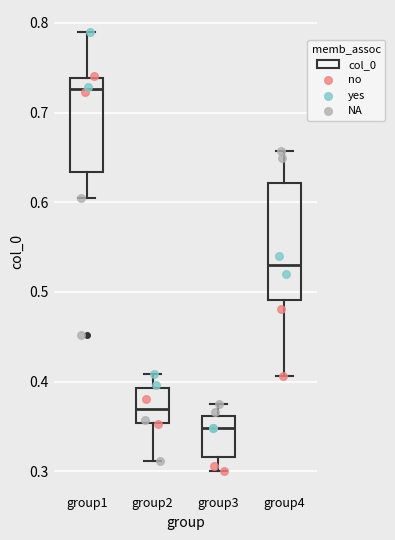

Reading left to right, read every box against the y-axis: the position of its median line, the range the box covers, and the ends of its whiskers. The values are not printed on the chart, so give them approximately, as read against the axis.

group1: median 0.73, box 0.63 to 0.74, whiskers 0.60 to 0.79
group2: median 0.37, box 0.35 to 0.39, whiskers 0.31 to 0.41
group3: median 0.35, box 0.32 to 0.36, whiskers 0.30 to 0.38
group4: median 0.53, box 0.49 to 0.62, whiskers 0.41 to 0.66